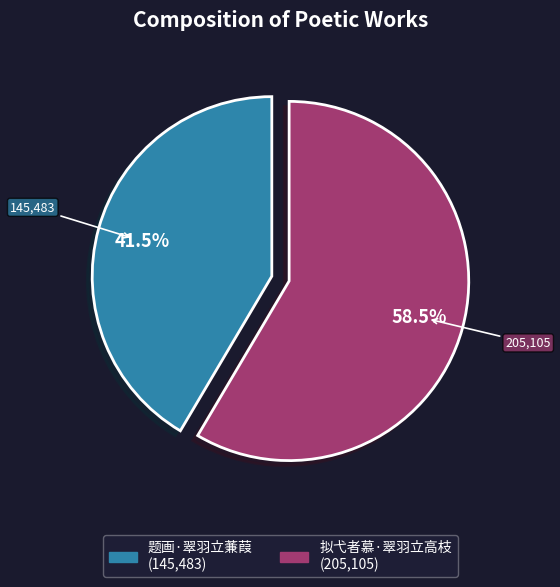

Which has a higher value, 题画·翠羽立蒹葭 or 拟弋者慕·翠羽立高枝?

拟弋者慕·翠羽立高枝